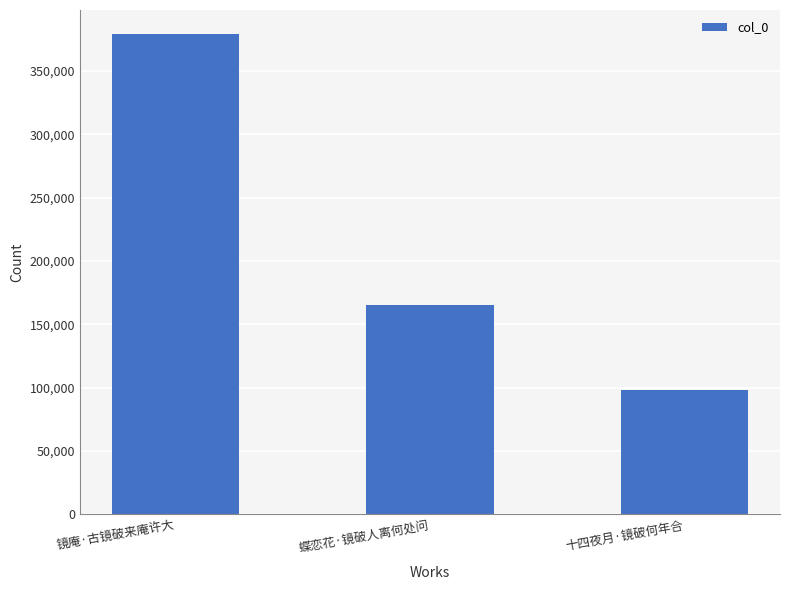

The chart shows a value of 97955 at 十四夜月·镜破何年合. True or false?

True